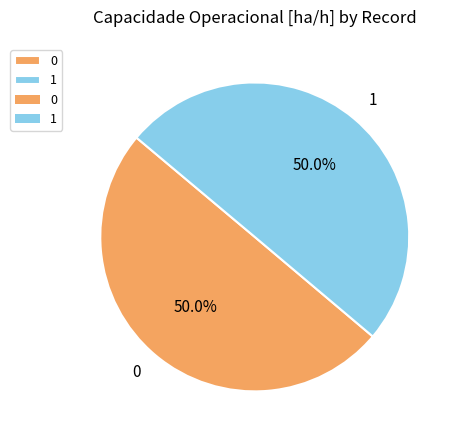

To the nearest percent, what is the combined percentage of 1 and 0?

100%